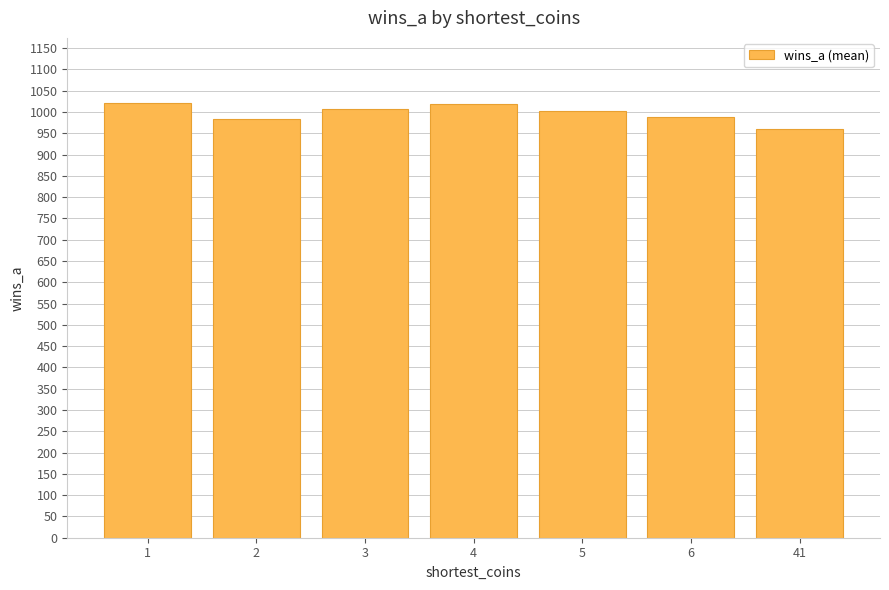

Between 41 and 1, which is larger?

1